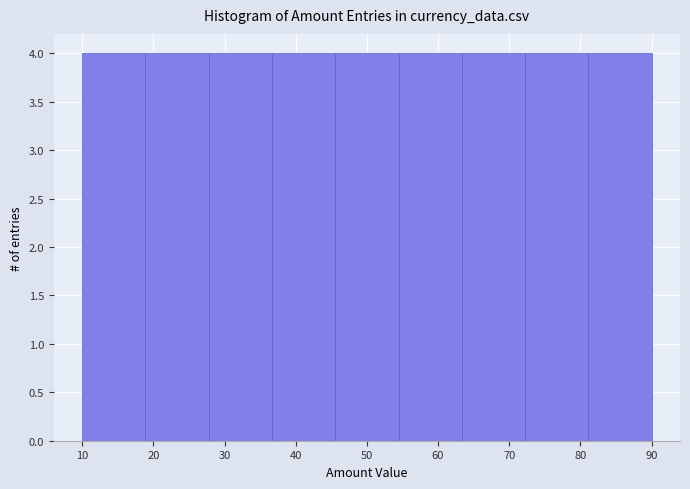

Reading left to right, transcribe this chart: for each bar, give the range it covers on the x-axis and its height. Neither the bar edges nor the heights are printed on the chart, so give them approximately, as read against the axes.

10 to 19: 4
19 to 28: 4
28 to 37: 4
37 to 46: 4
46 to 54: 4
54 to 63: 4
63 to 72: 4
72 to 81: 4
81 to 90: 4